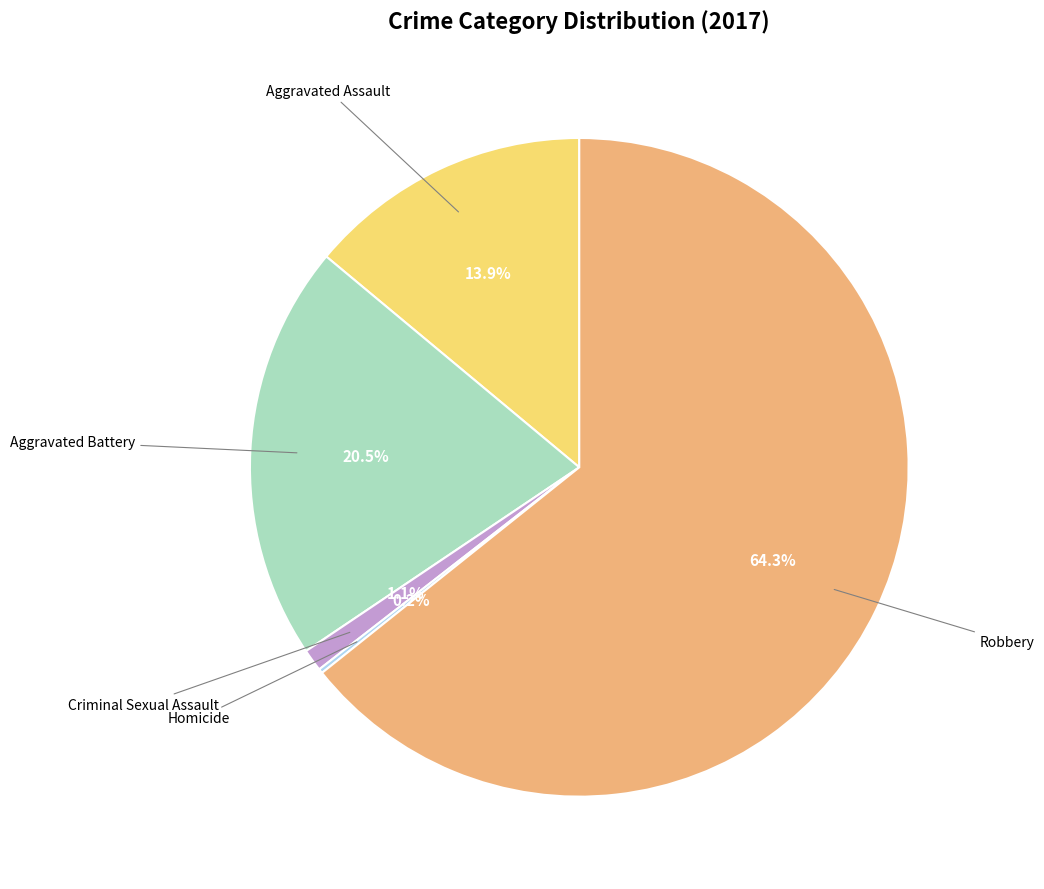

Is there any slice that represents more than half of the pie?

Yes